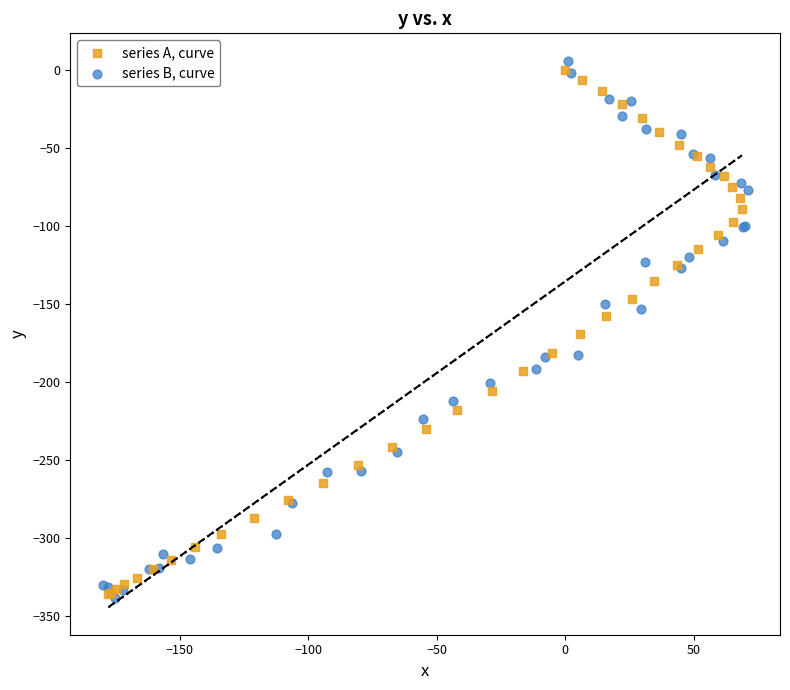

Which series has the largest Y range (max minus min)?

series B, curve